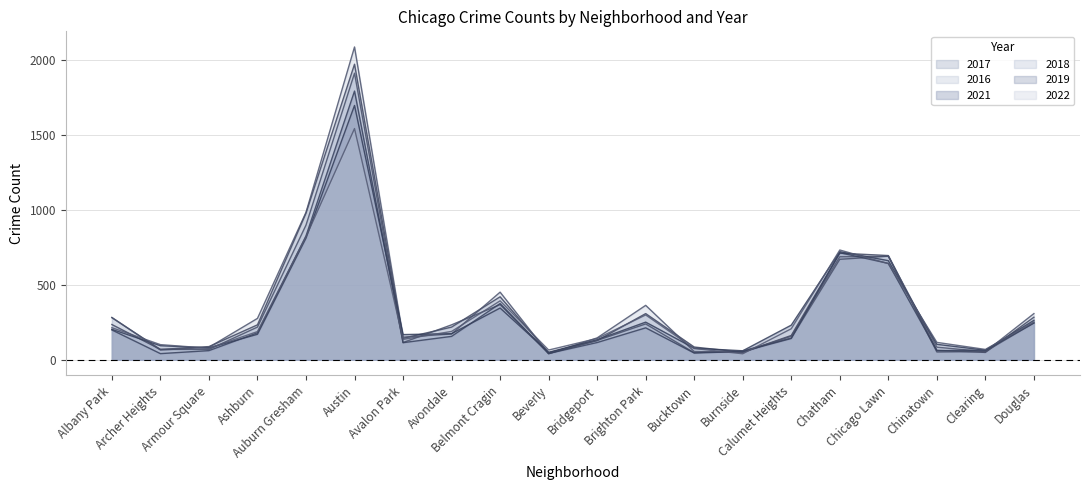

Which label corresponds to the smallest value in the chart?

Beverly